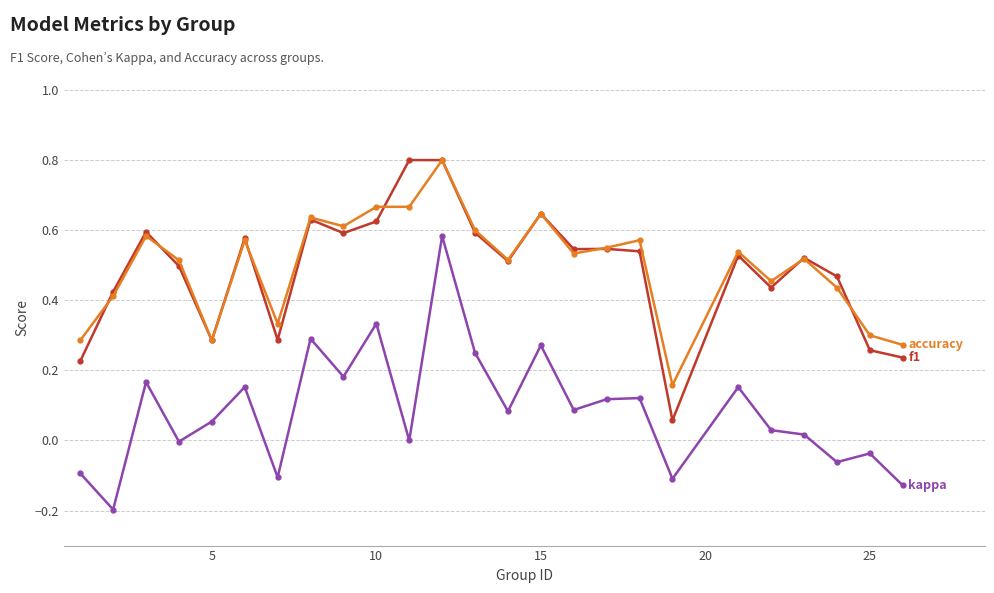

What is the maximum value shown in the chart?

0.8